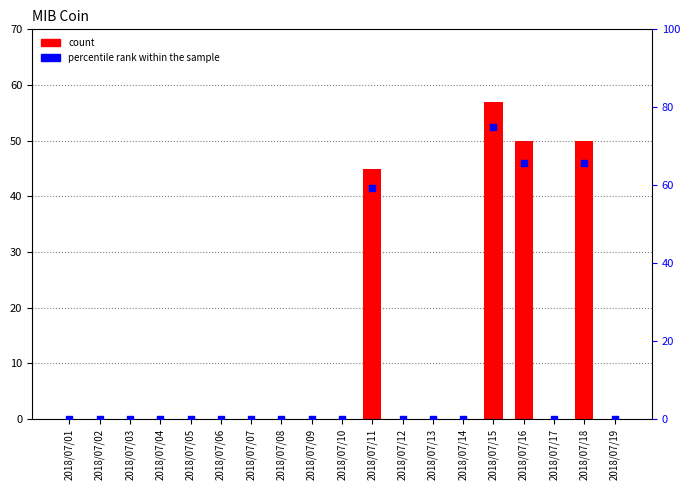

What are all the series names shown in the legend?

count, percentile rank within the sample